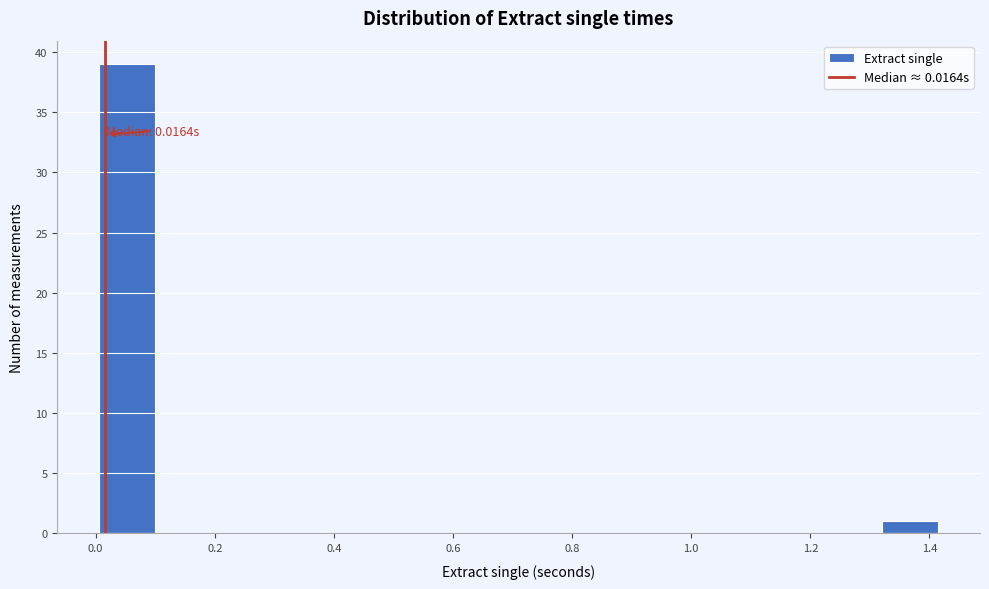

Over which range of the x-axis is the bar tallest?

0.00 to 0.10